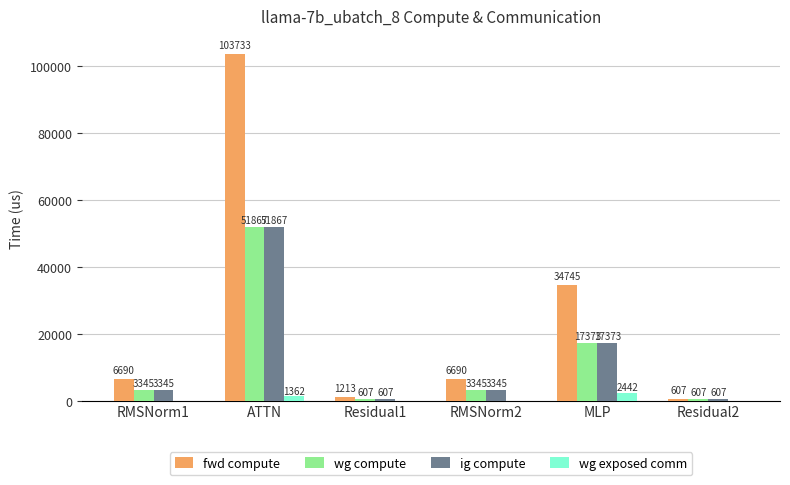

At which category is the sum across all series the highest?

ATTN